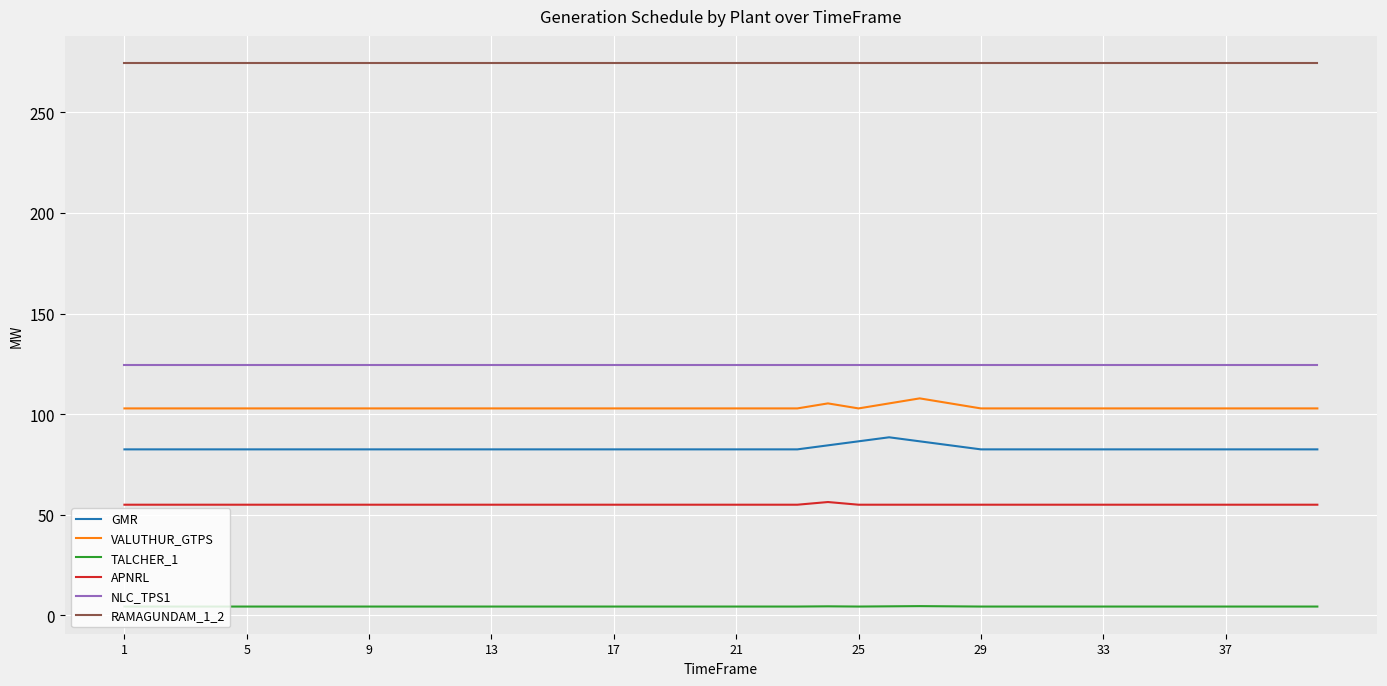

True or false: VALUTHUR_GTPS and RAMAGUNDAM_1_2 cross at least once.

False